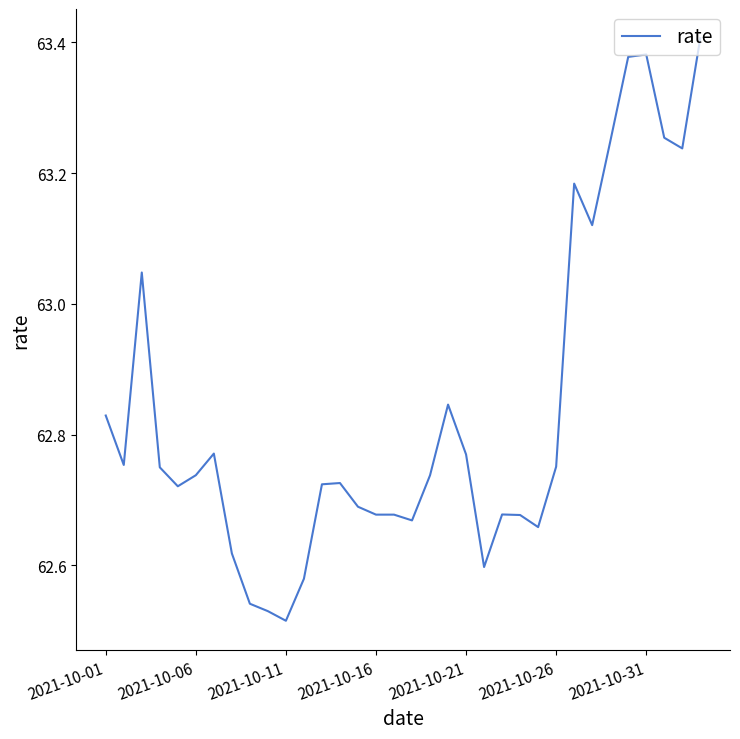

How many lines are shown in the chart?

1